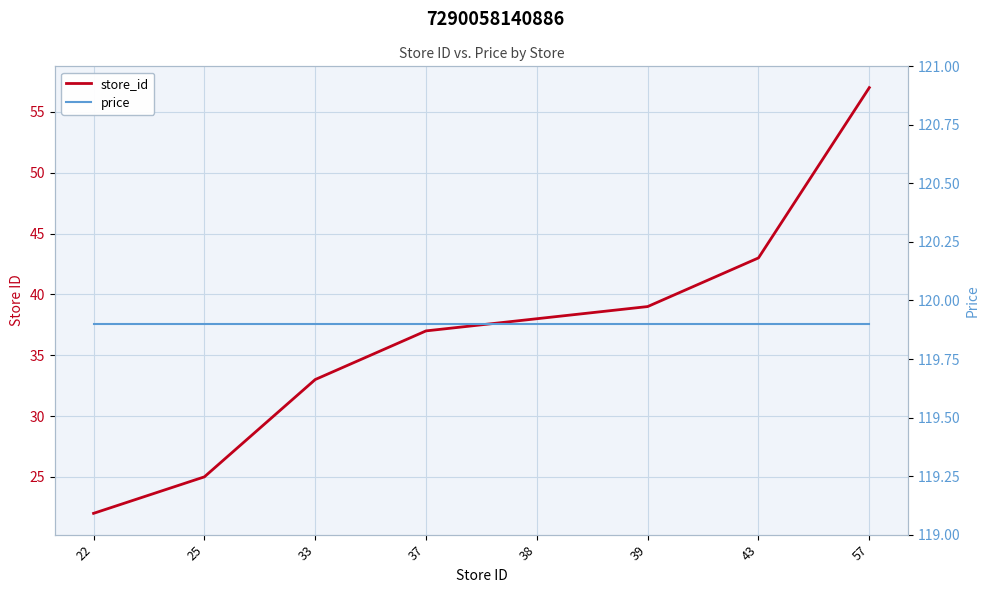

What is the average value of the store_id series?

36.8